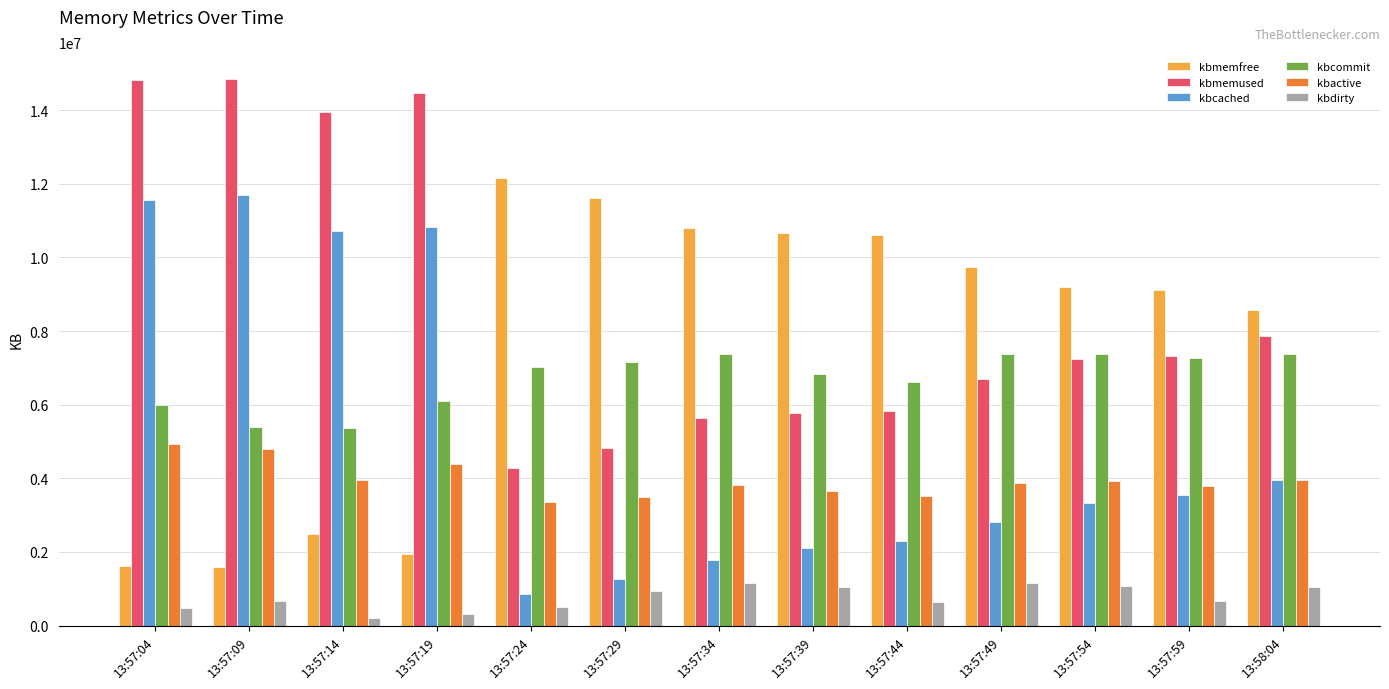

List the series in order of their peak value, lowest first.

kbdirty, kbactive, kbcommit, kbcached, kbmemfree, kbmemused